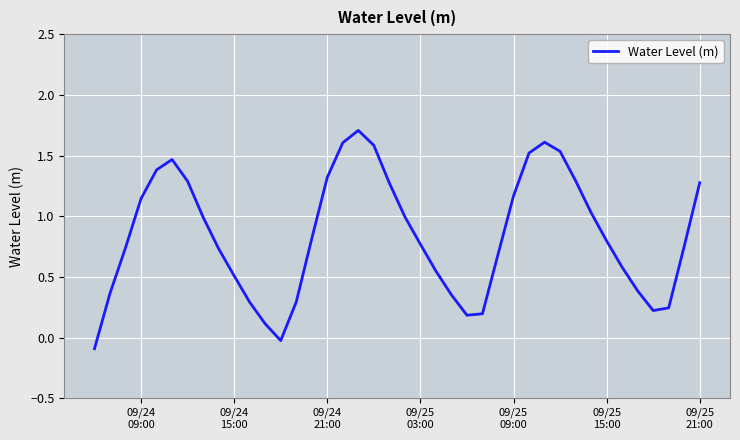

What is the greatest value displayed?

1.7